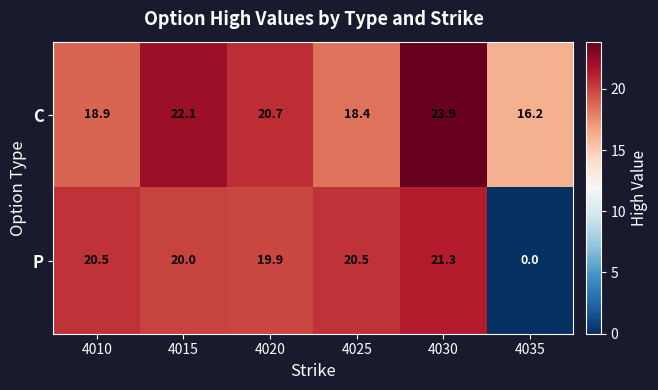

Which series has the widest spread of values?

P